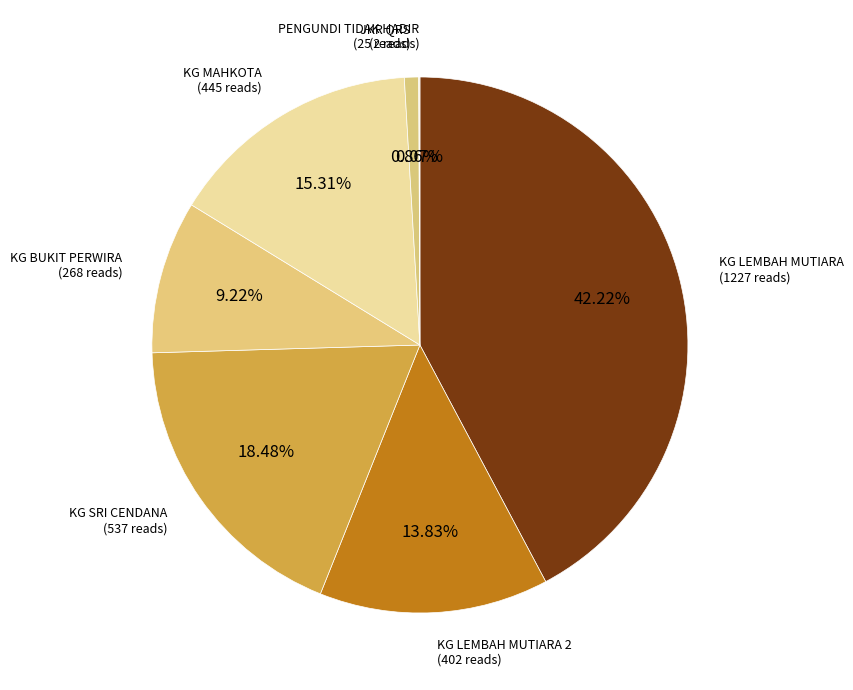

Does JKR QRS account for over 50% of the chart?

No